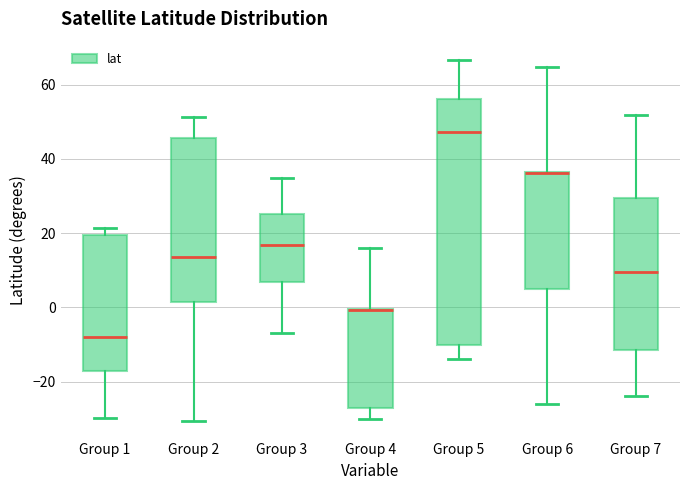

Where does the median line of the box for Group 7 sit on the y-axis? The values are not printed on the chart, so give them approximately, as read against the axis.

10